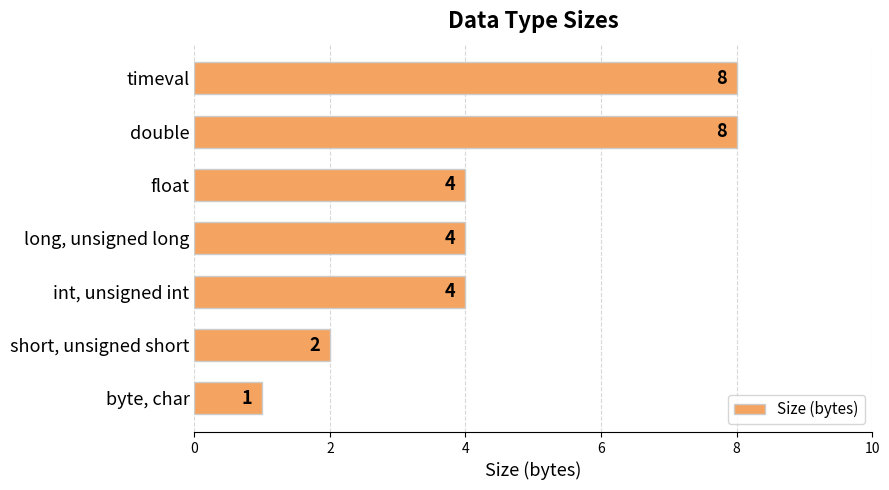

What value does the data have at double?

8